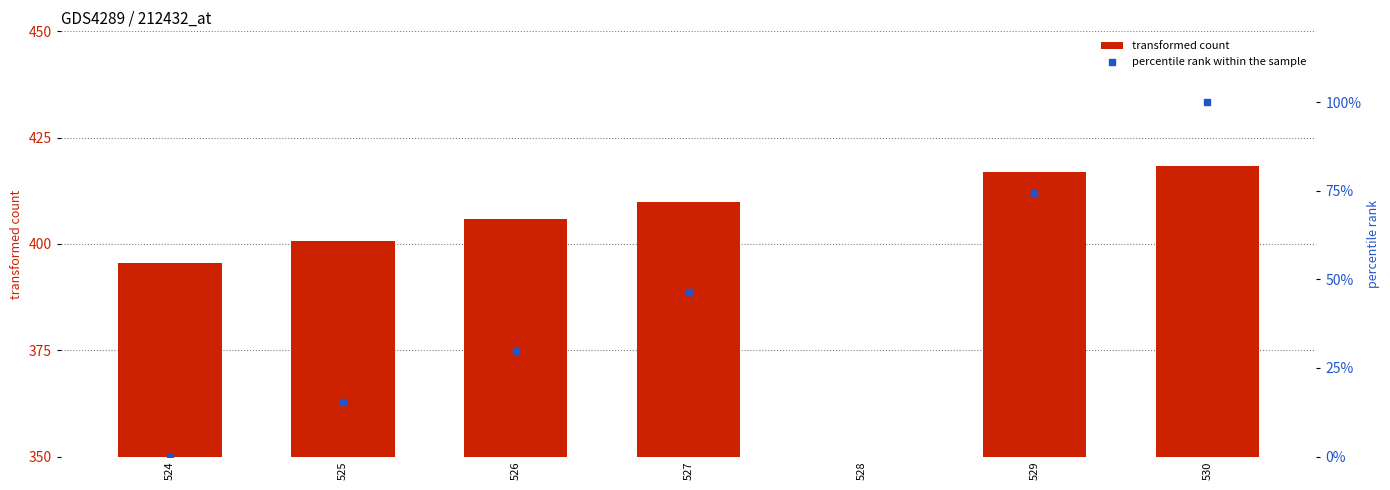

At how many categories does at least one series exceed 381?

6